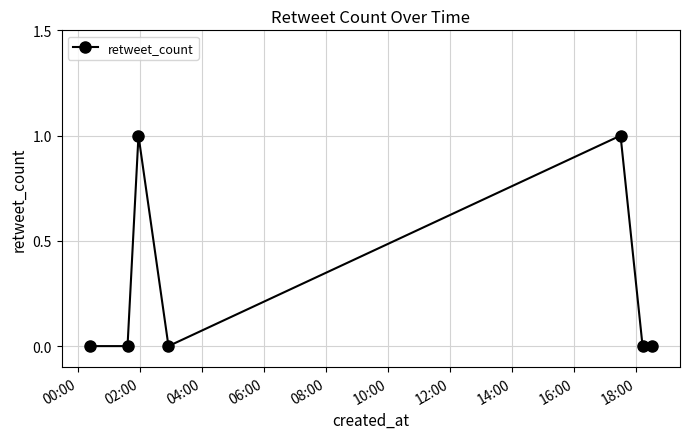

How many points are higher than both their immediate neighbors (excluding endpoints)?

2